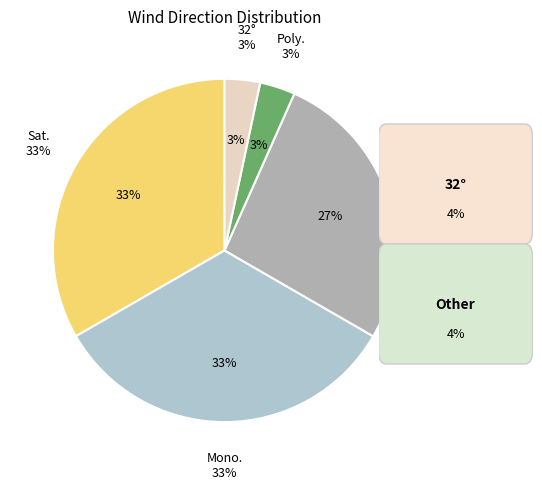

Between 22 and 27, which is larger?

27